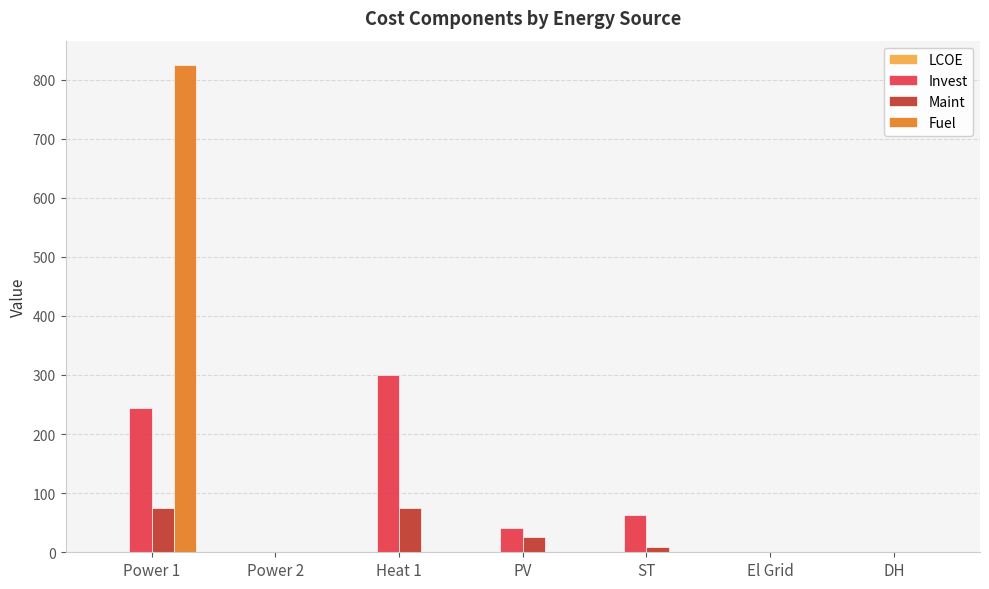

What is the sum of all Invest values?

648.7